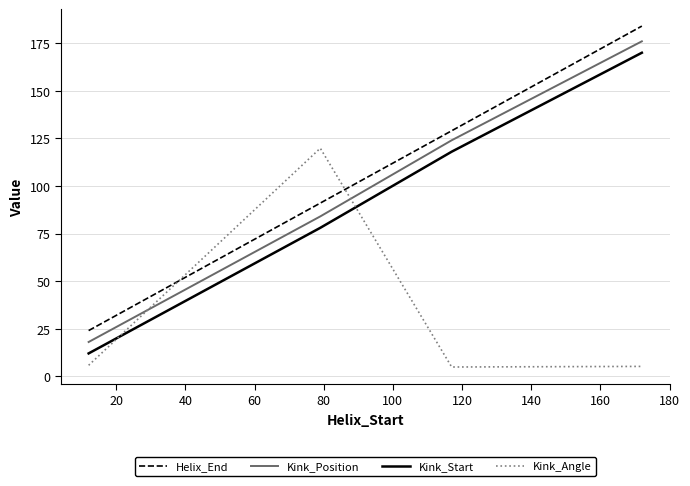

True or false: Kink_Start and Helix_End cross at least once.

False